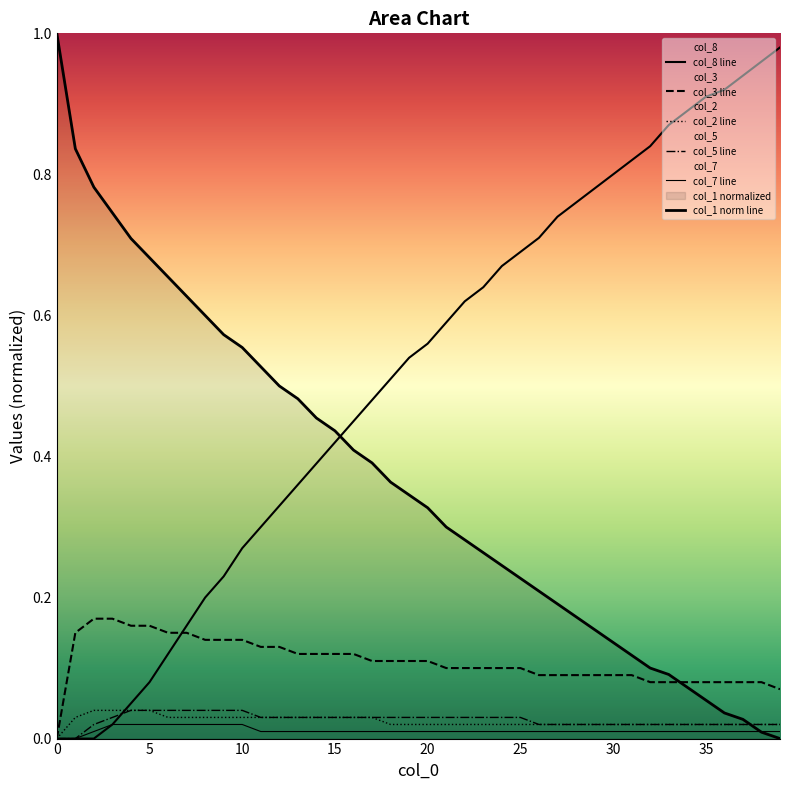

True or false: col_8 line and col_7 line intersect in this chart.

False